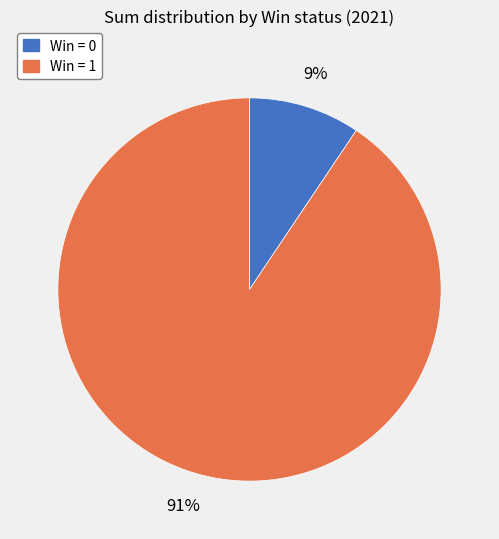

How many slices are in this pie chart?

2